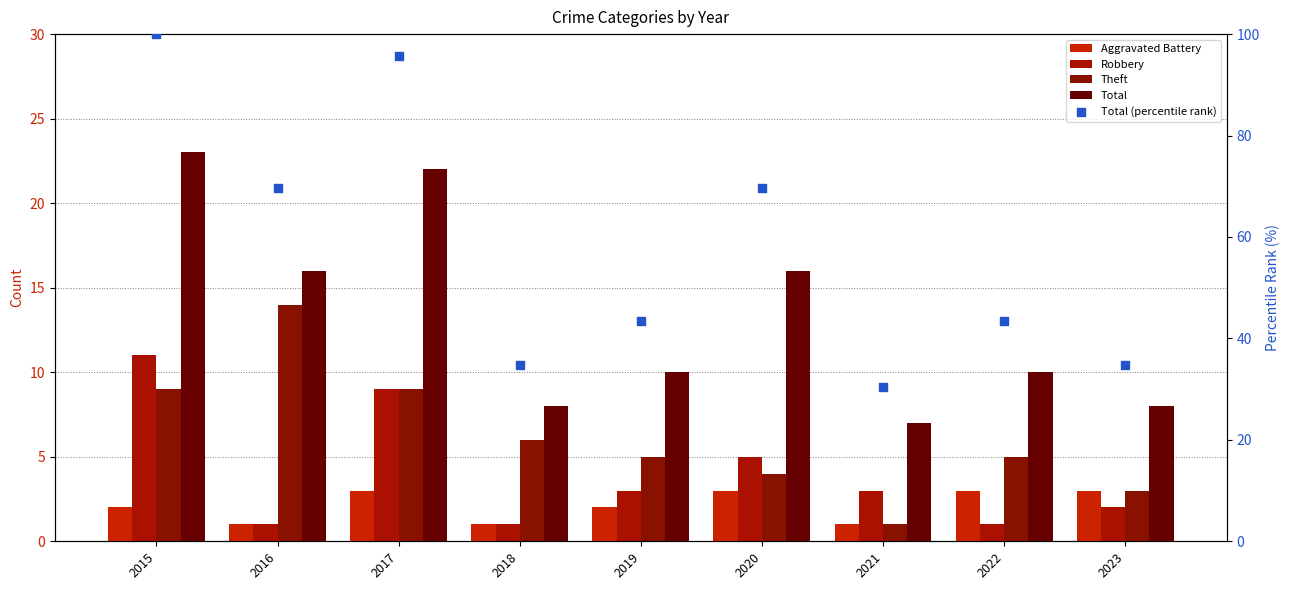

At how many categories does at least one series exceed 12?

9